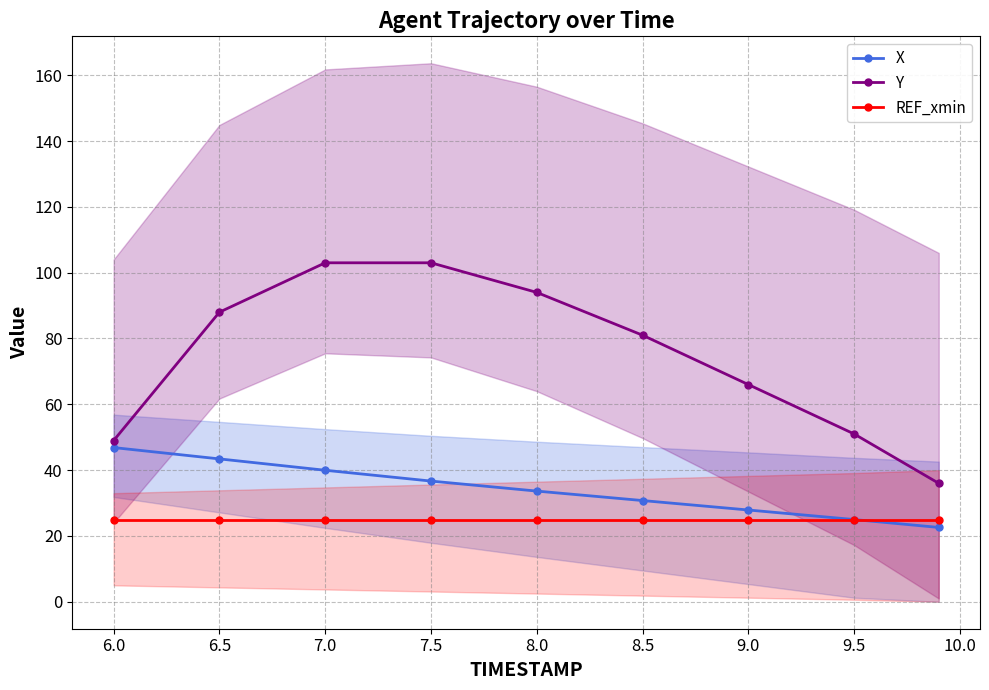

Is the value of Y at 6.5 greater than the value of X at 9.0?

Yes